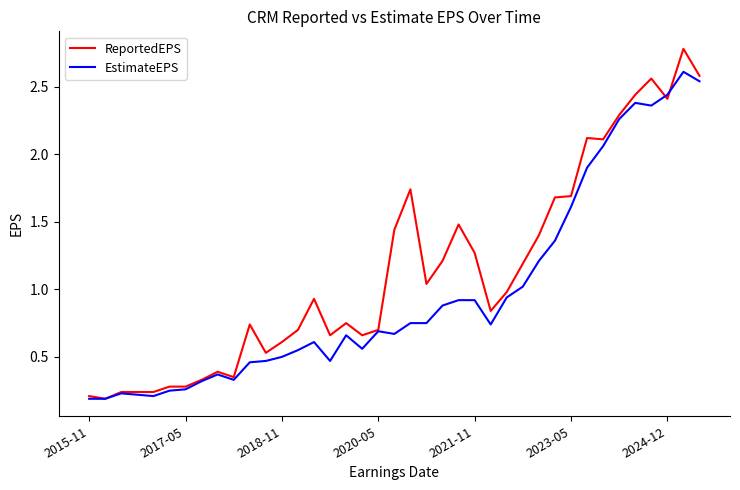

Which series has the largest total across all categories?

ReportedEPS